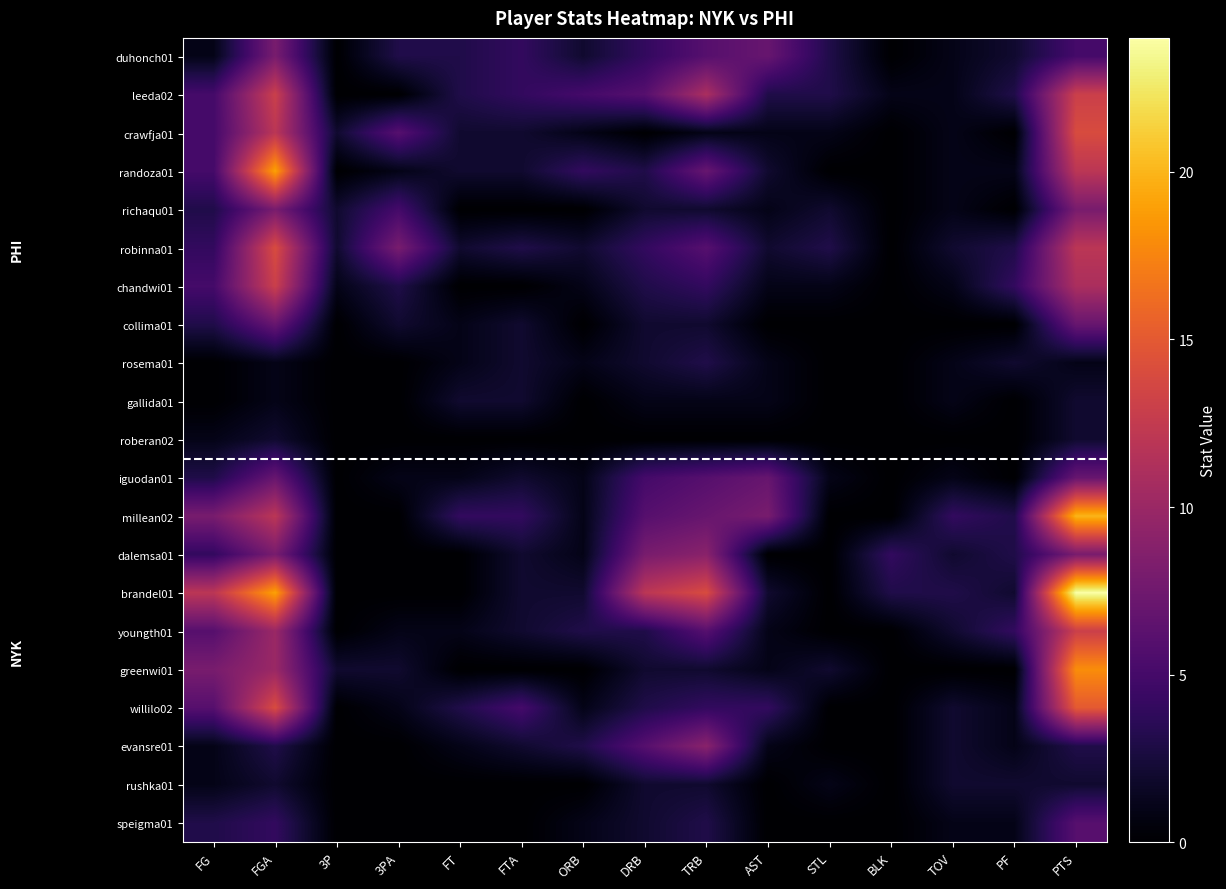

Which label corresponds to the largest value in the chart?

PTS